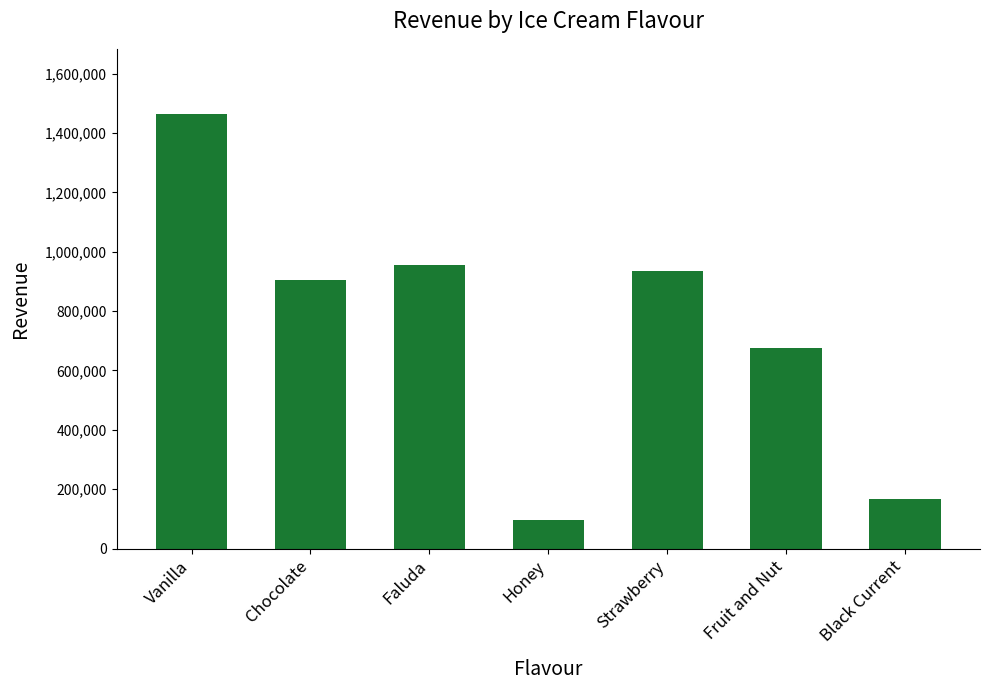

Which category has the highest value across all series?

Vanilla